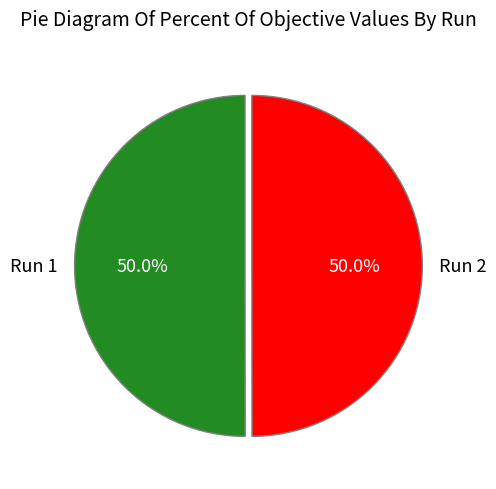

Combined, what portion of the pie is Run 2 and Run 1?

100.0%